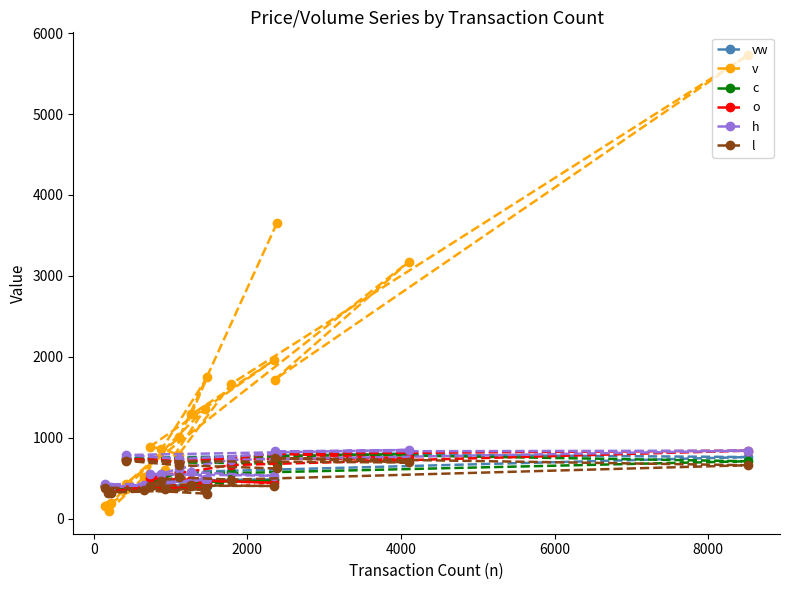

What is the value of the l point at the 16th from the left?

403.5